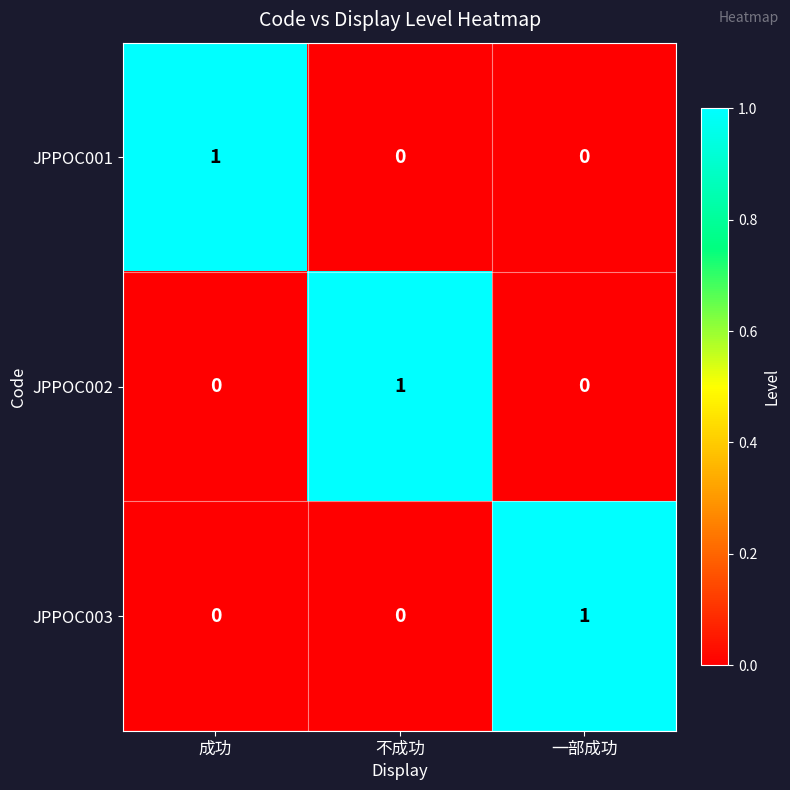

True or false: JPPOC002 has a value of -1 at 一部成功.

False